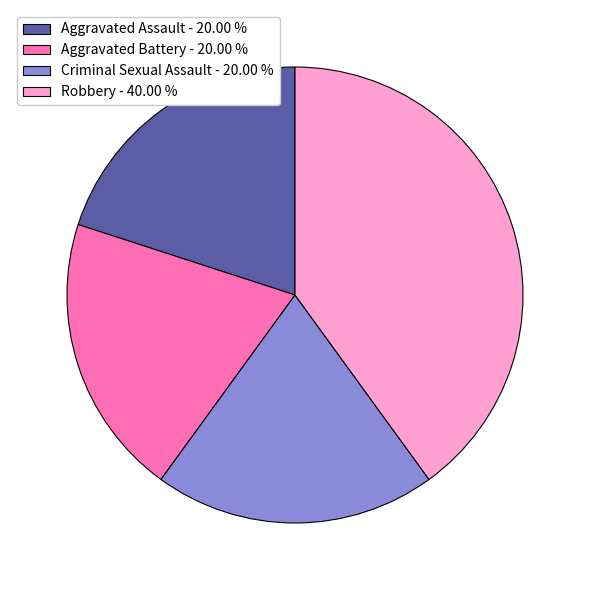

Approximately how many times larger is the value at Robbery compared to Aggravated Battery?

2.0